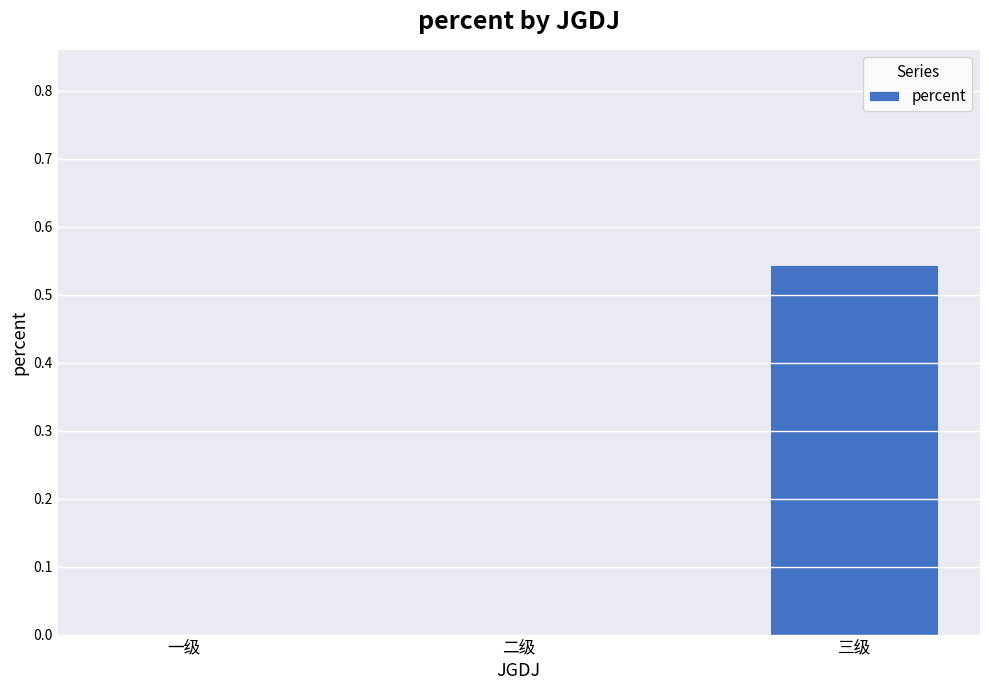

How many distinct data groups are displayed?

1